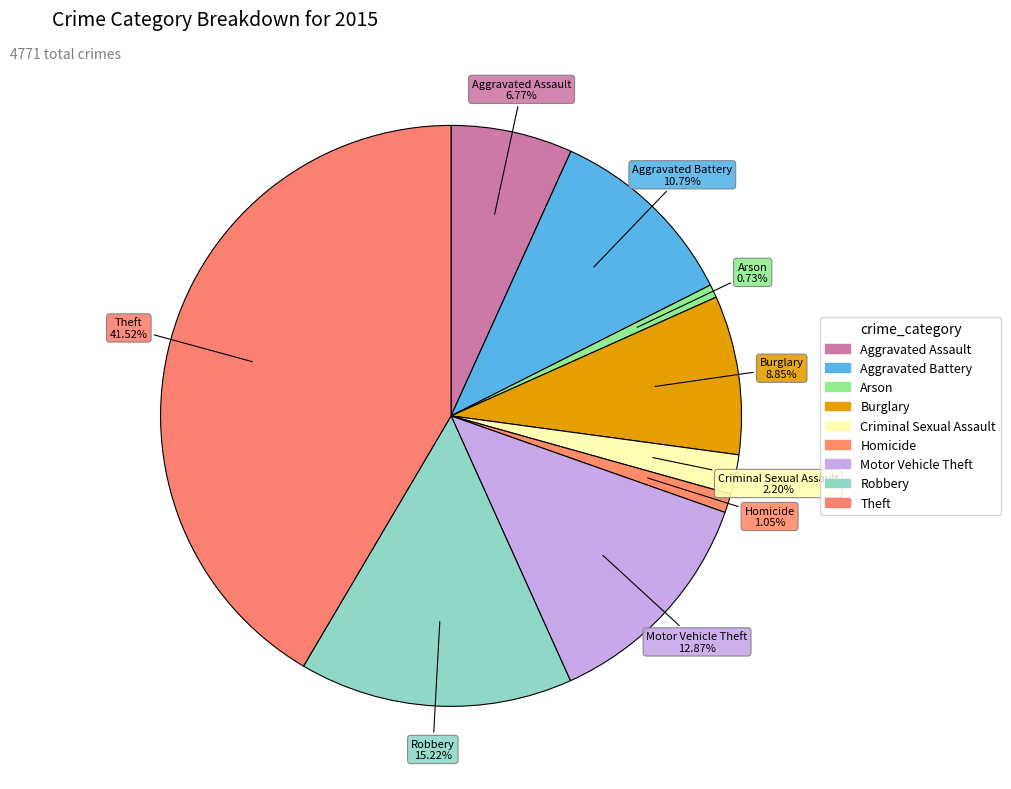

Does Theft account for over 50% of the chart?

No